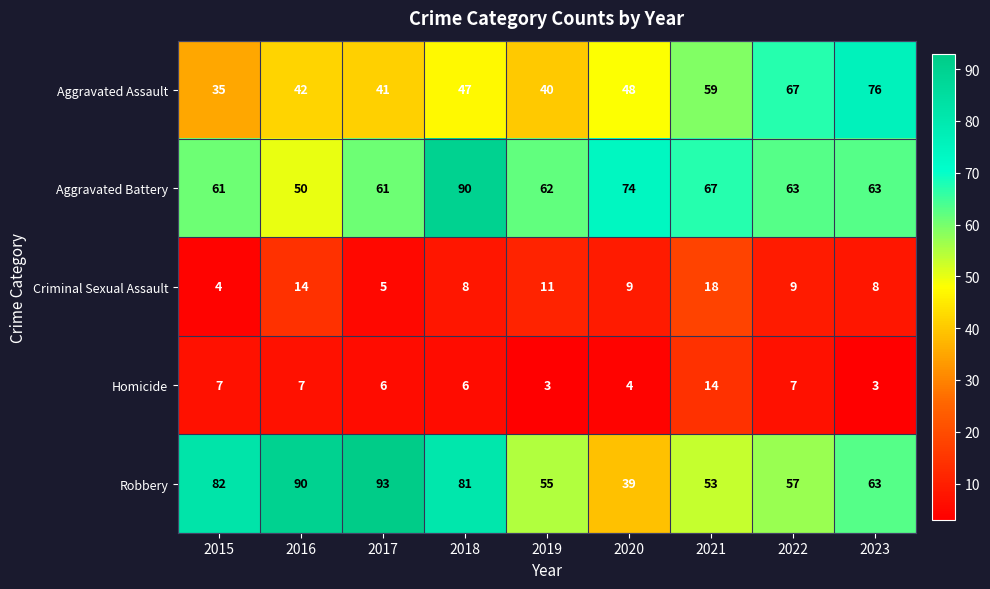

Rank the series at 2016 from lowest to highest value.

Homicide, Criminal Sexual Assault, Aggravated Assault, Aggravated Battery, Robbery